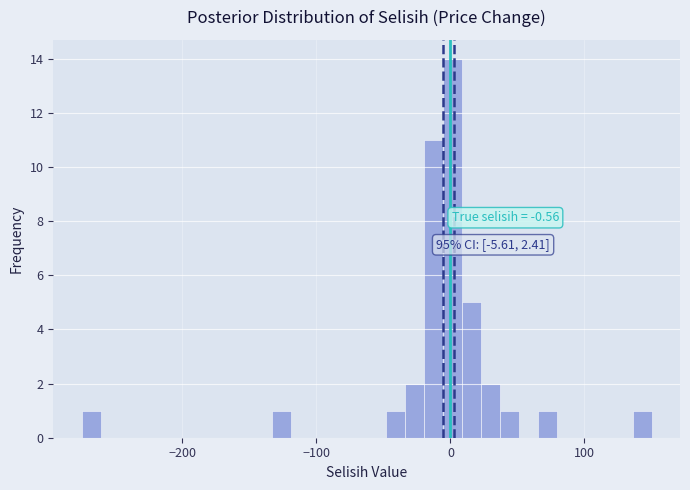

Read against the x-axis, roughly where is the centre of the tallest bar?

0